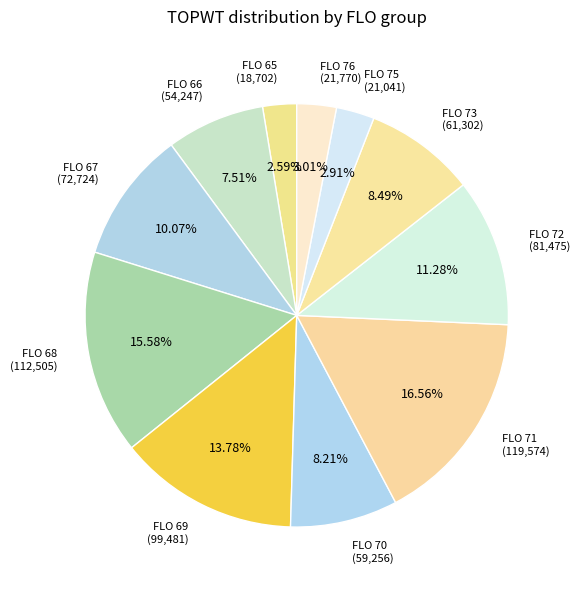

Is there any slice that represents more than half of the pie?

No